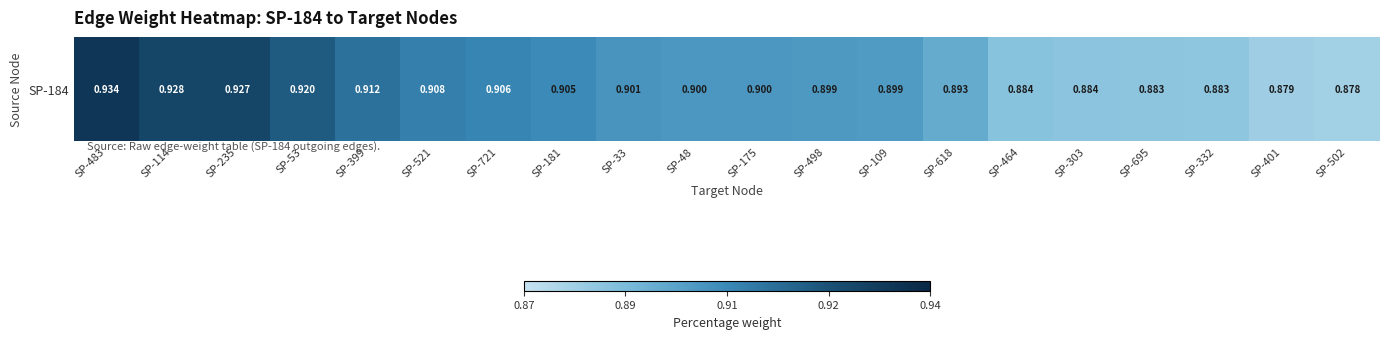

How many values are between 0 and 1?

20